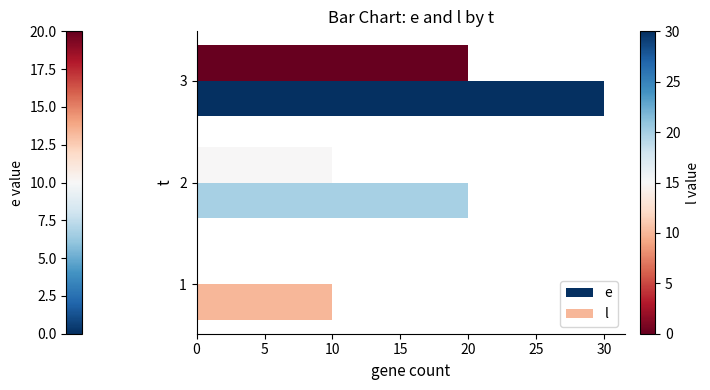

What is the value of the e bar at the 3rd from the left?

20